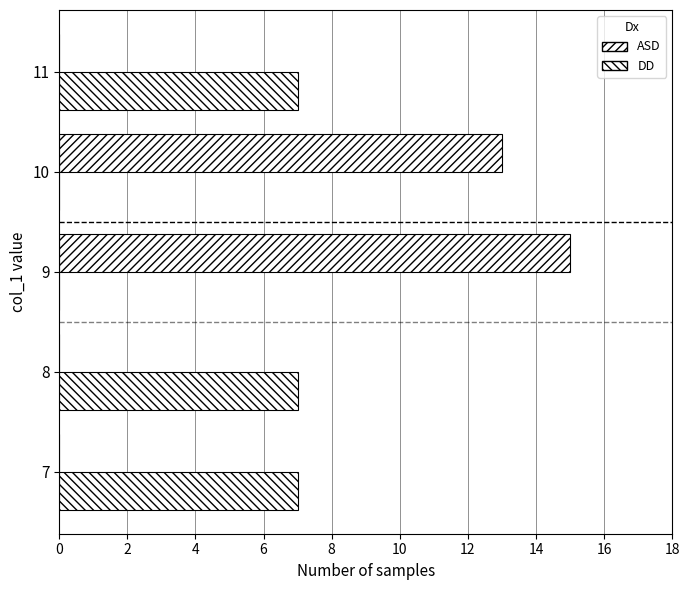

What is the difference between the second highest and second lowest values in the DD series?

7